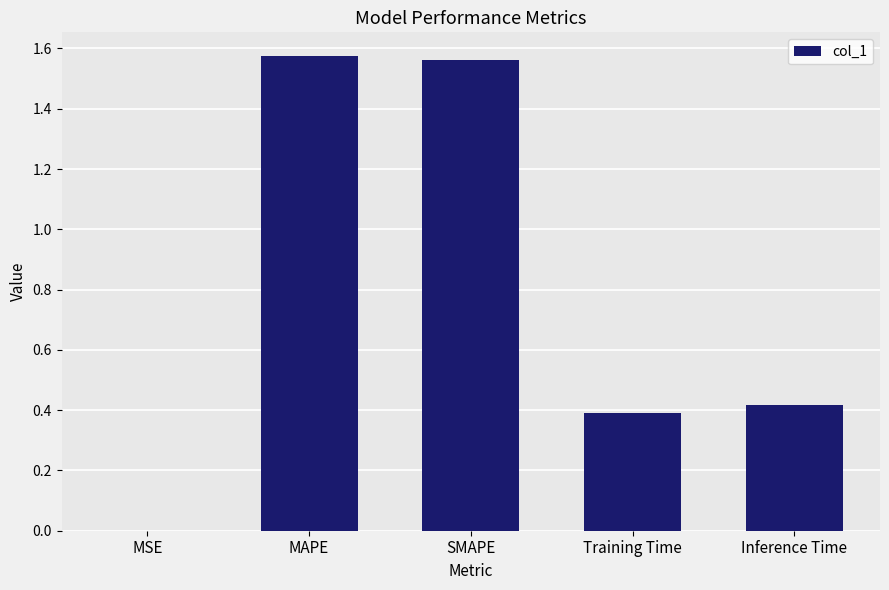

Is it true that the value at MSE is 0.0?

True